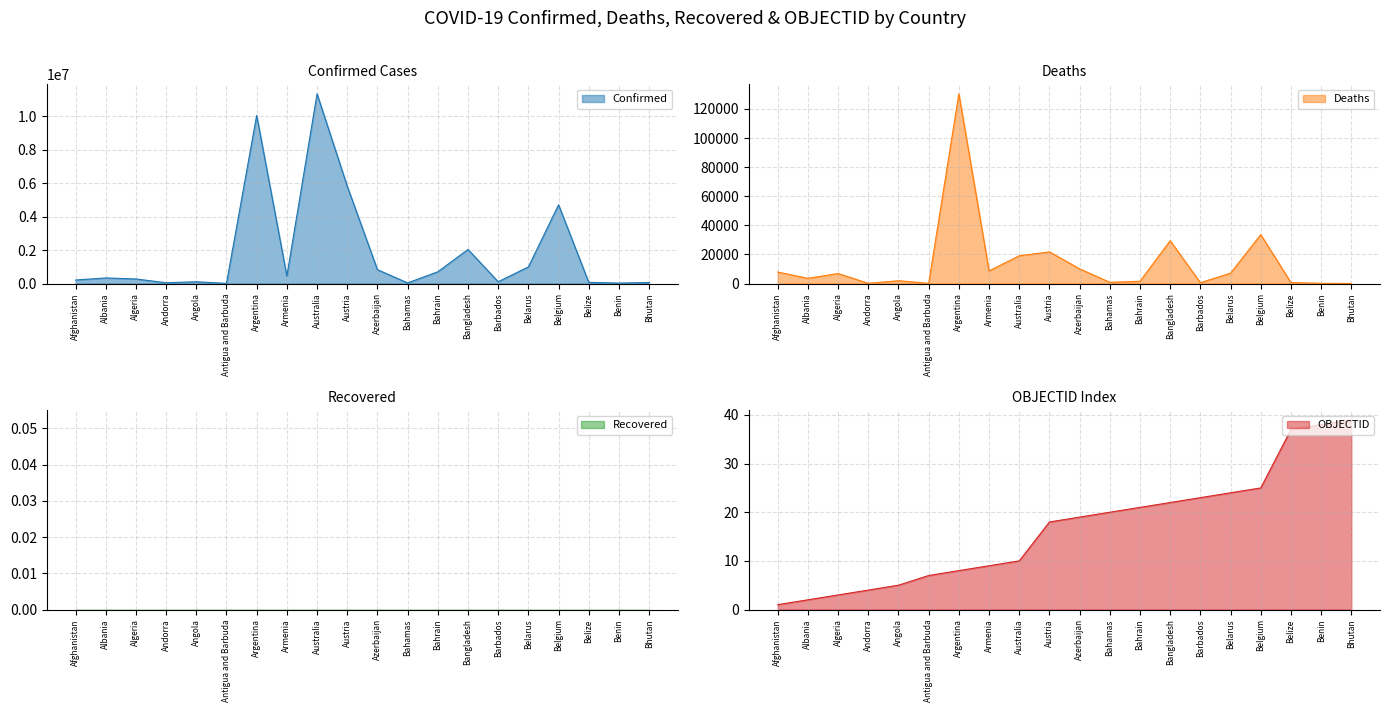

What is the label of the 17th point from the right?

Andorra